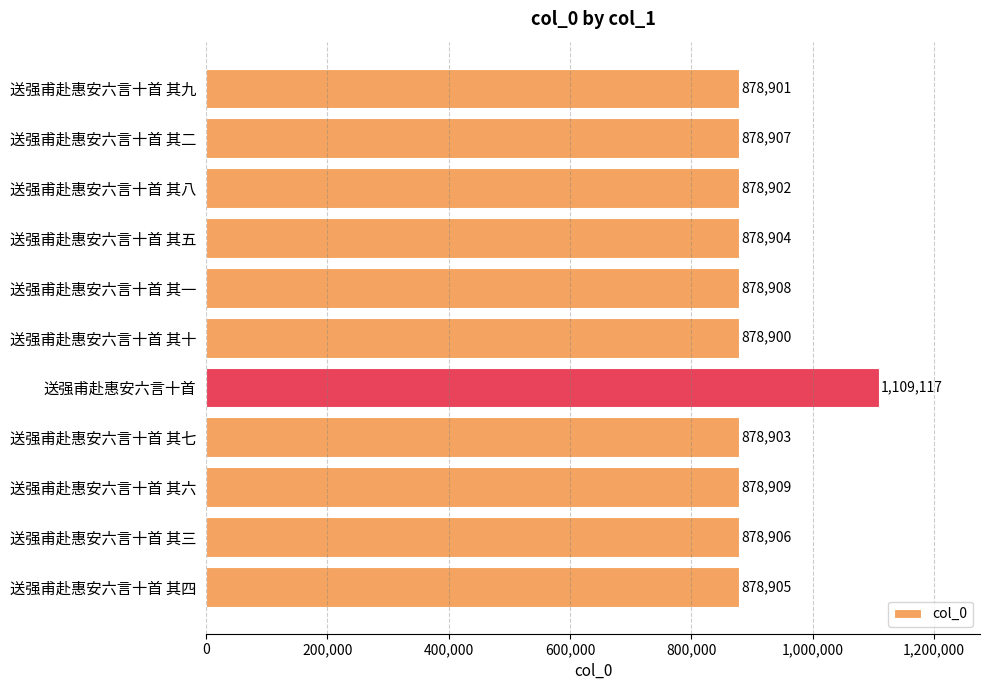

Between 送强甫赴惠安六言十首 and 送强甫赴惠安六言十首 其五, which is larger?

送强甫赴惠安六言十首